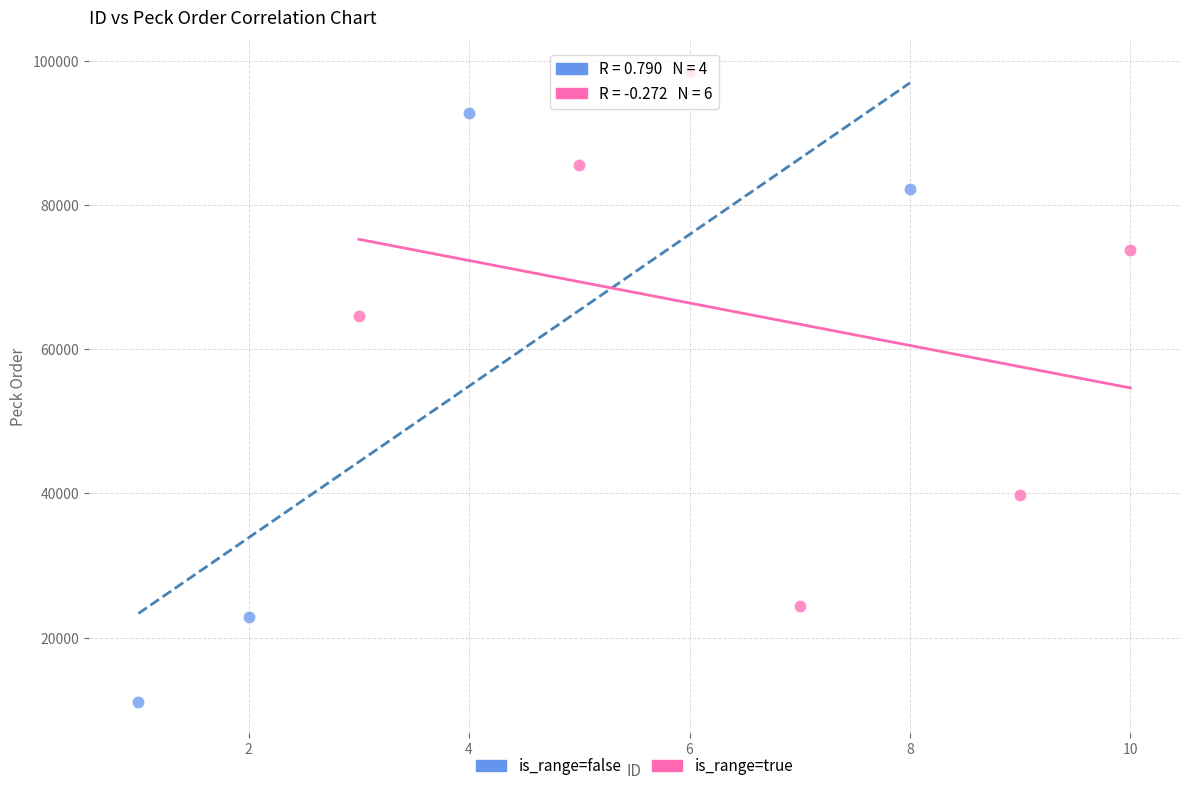

Which series has the widest spread of Y values?

is_range=false